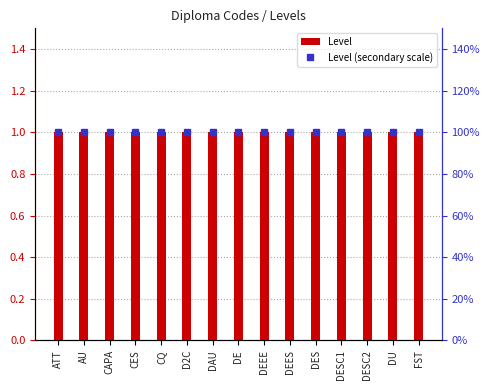

What is the value of the Level (secondary scale) bar at the 5th from the left?

100